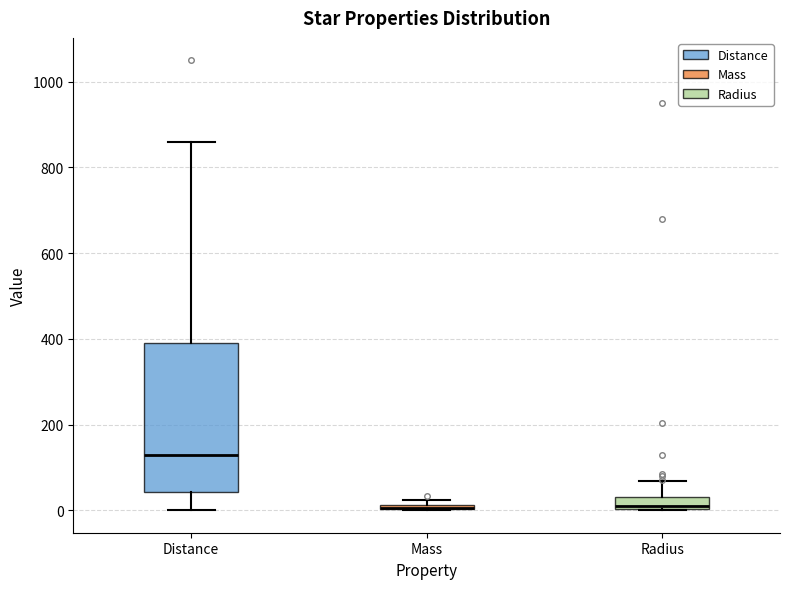

Where does the upper whisker of the box for Distance end on the y-axis? The values are not printed on the chart, so give them approximately, as read against the axis.

860